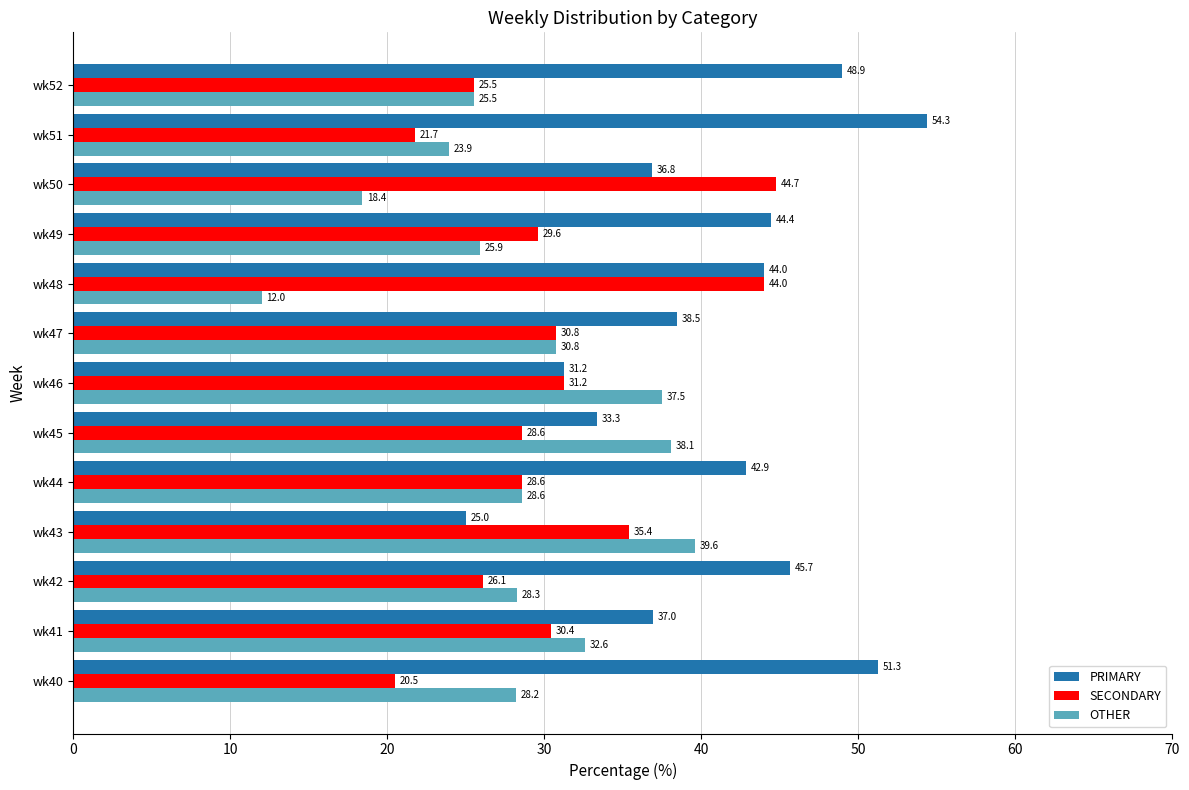

What is the difference between the OTHER values at wk49 and wk50?

7.5